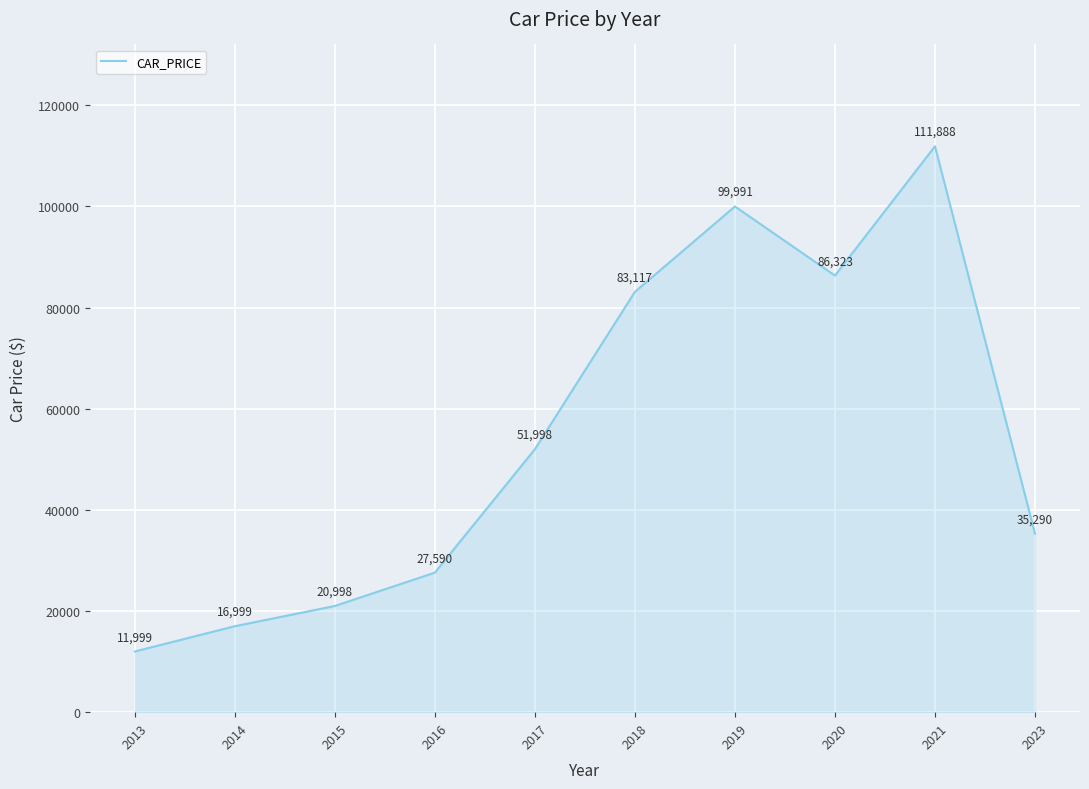

True or false: the data shows 52940 at 2023.

False